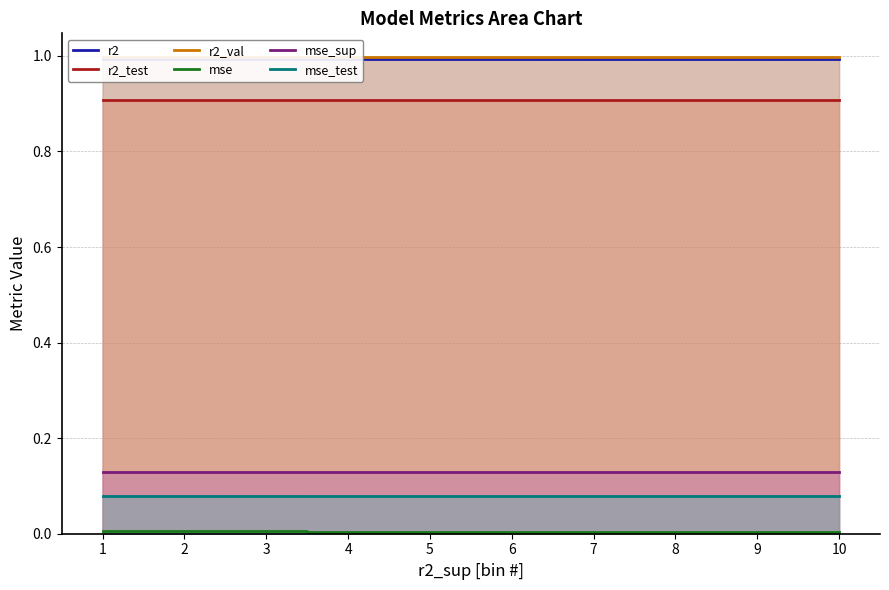

How many categories are shown in the chart?

10